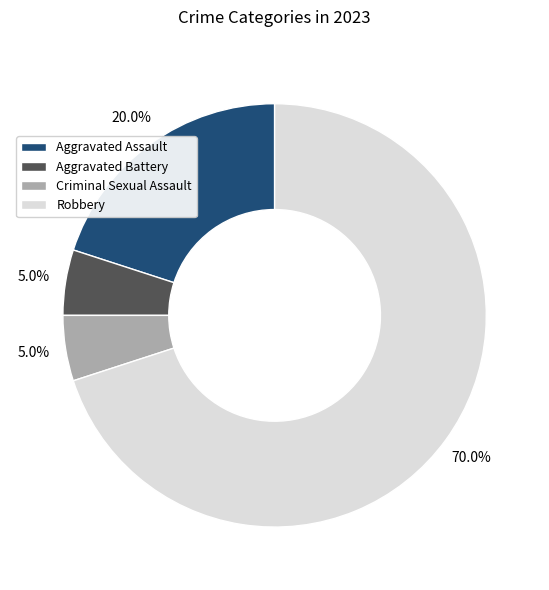

Which slice represents more than half of the pie?

Robbery